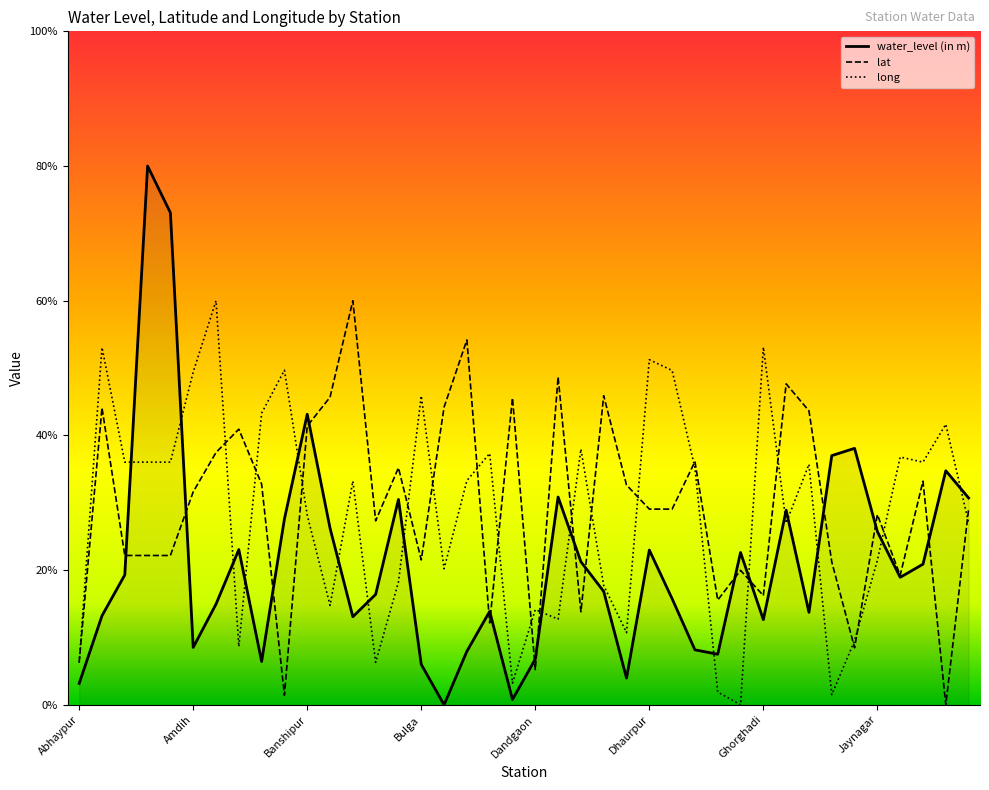

Which series has the largest total across all categories?

lat